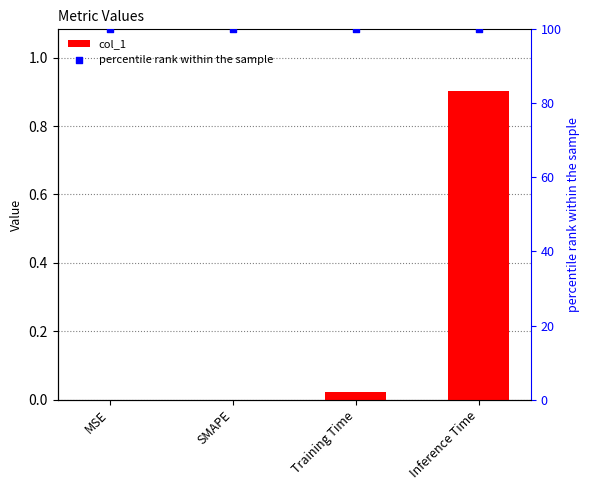

What are all the series names shown in the legend?

col_1, percentile rank within the sample